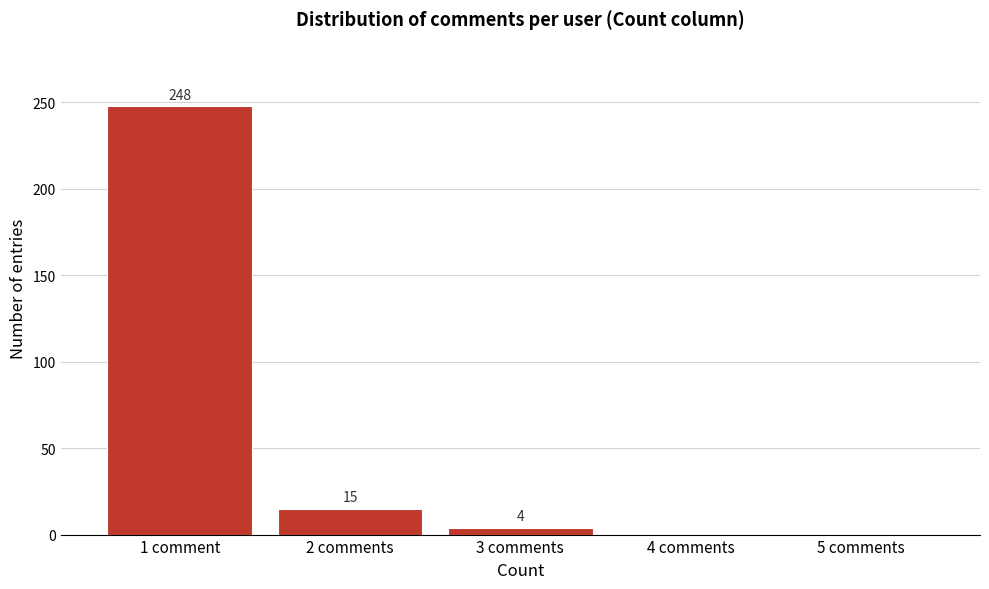

Reading left to right, list all the values displayed in this chart.

1 comment=248	2 comments=15	3 comments=4	4 comments=0	5 comments=0